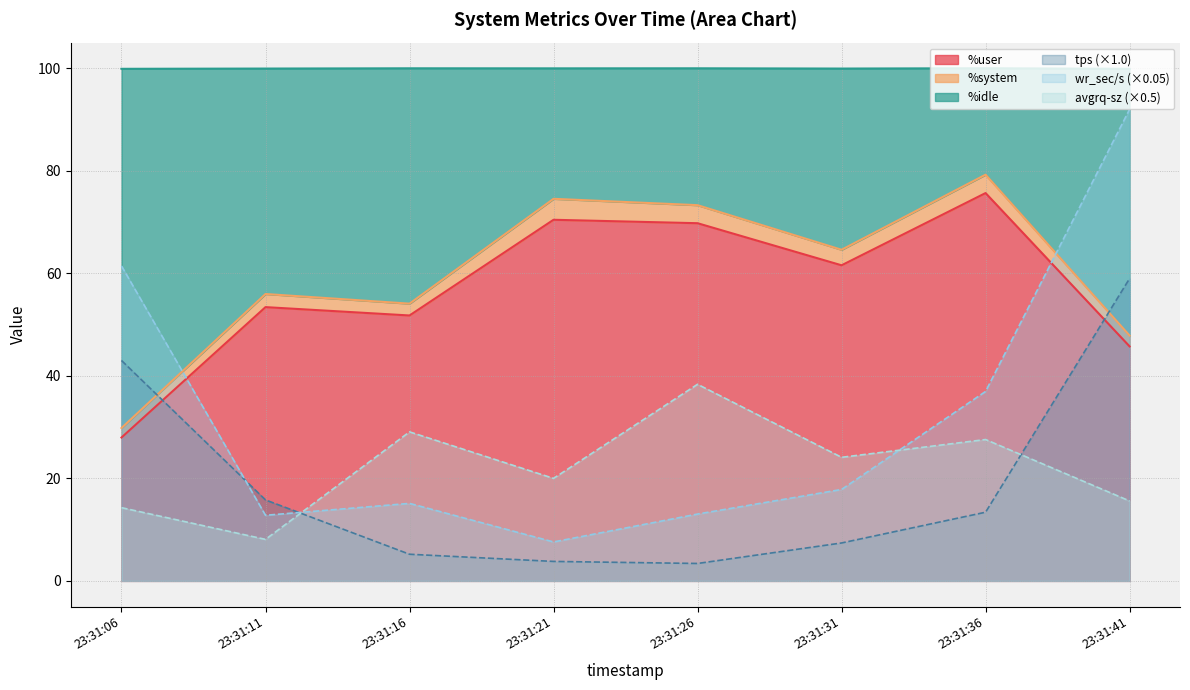

What is the difference between the %idle values at 23:31:41 and 23:31:21?

26.7